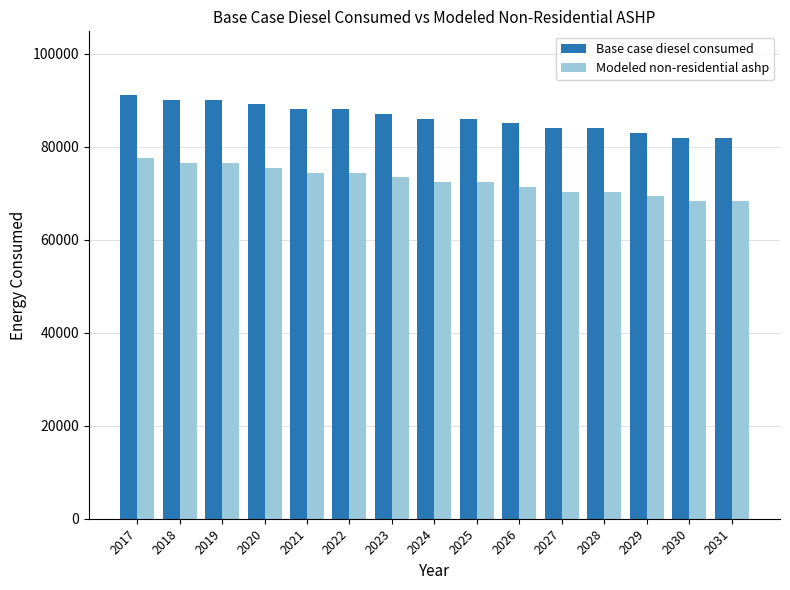

What is the difference between the highest and lowest values at 2027?

13658.6